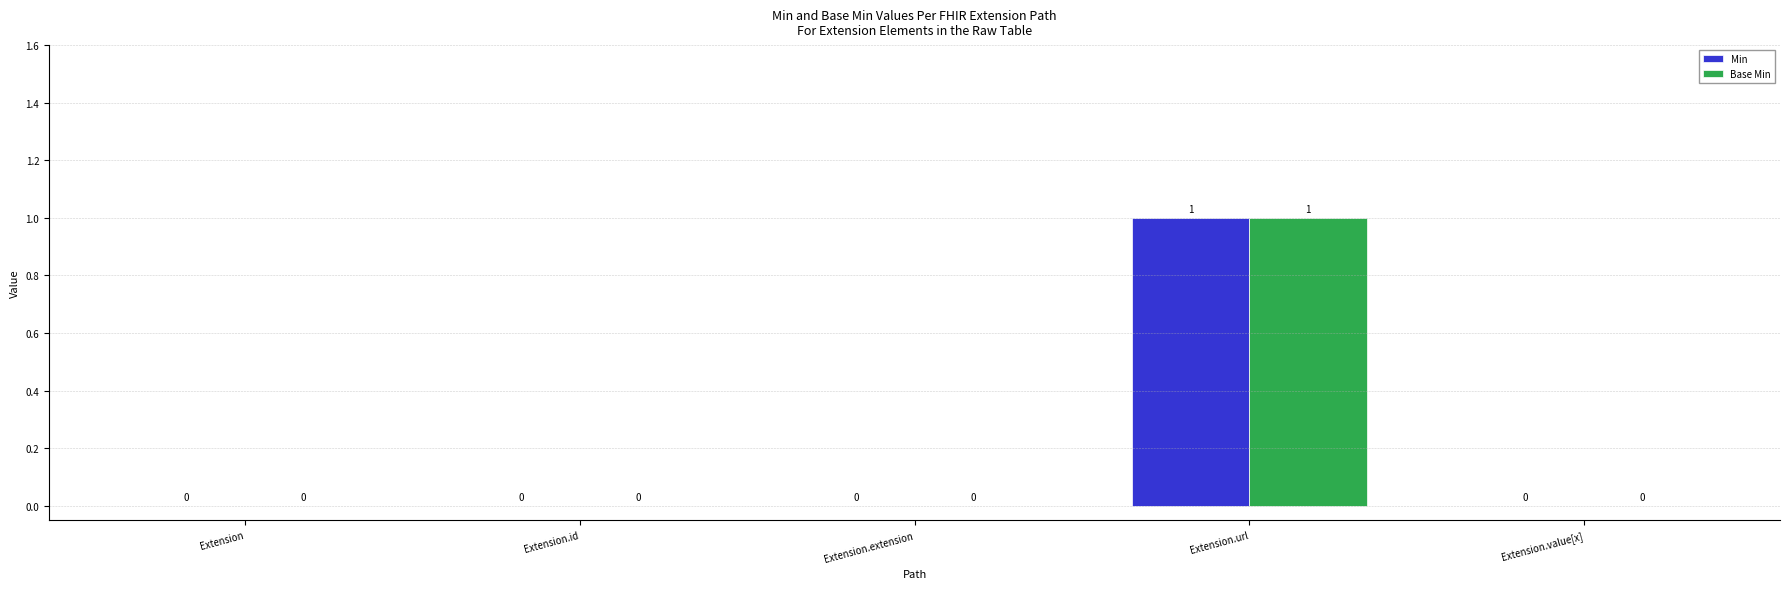

What is the highest value of the Base Min series?

1